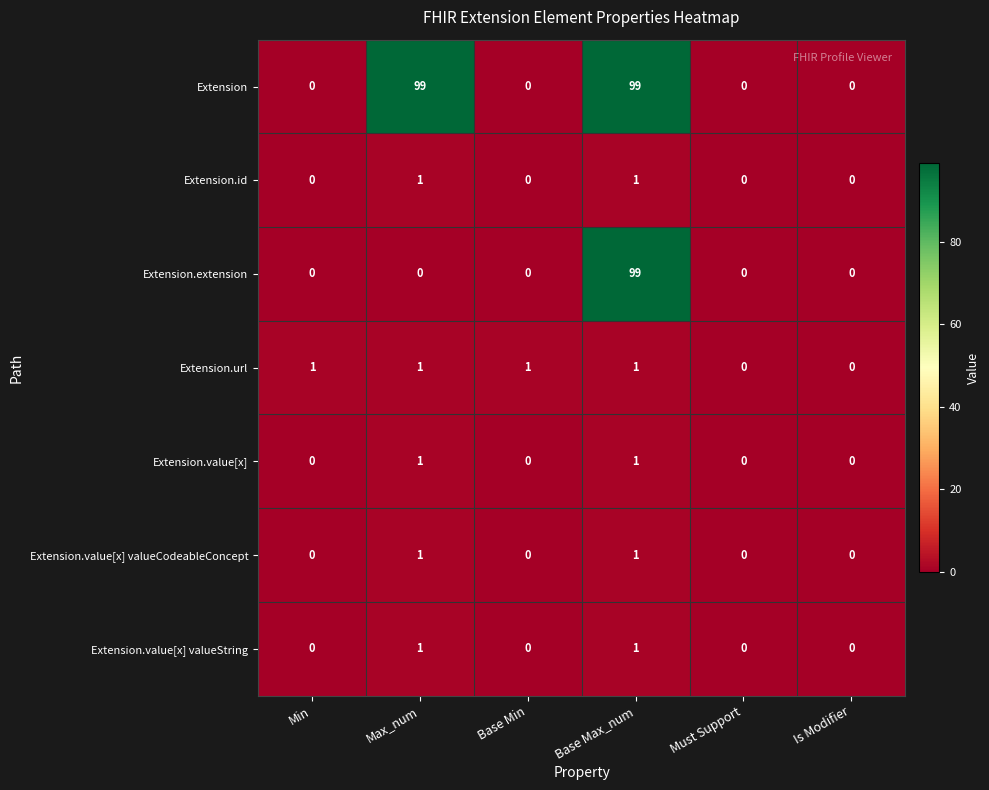

What is the total value across all series at Base Max_num?

203